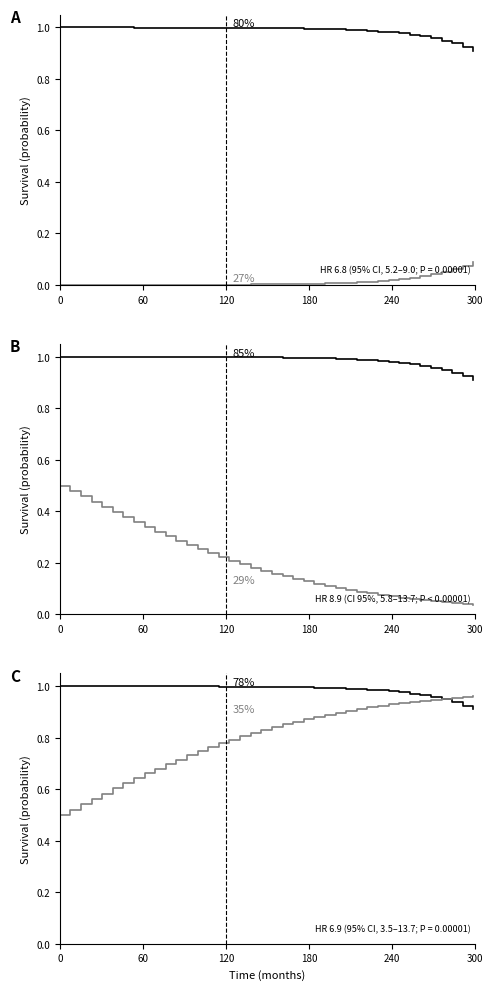

Which series has the largest range (max minus min)?

C